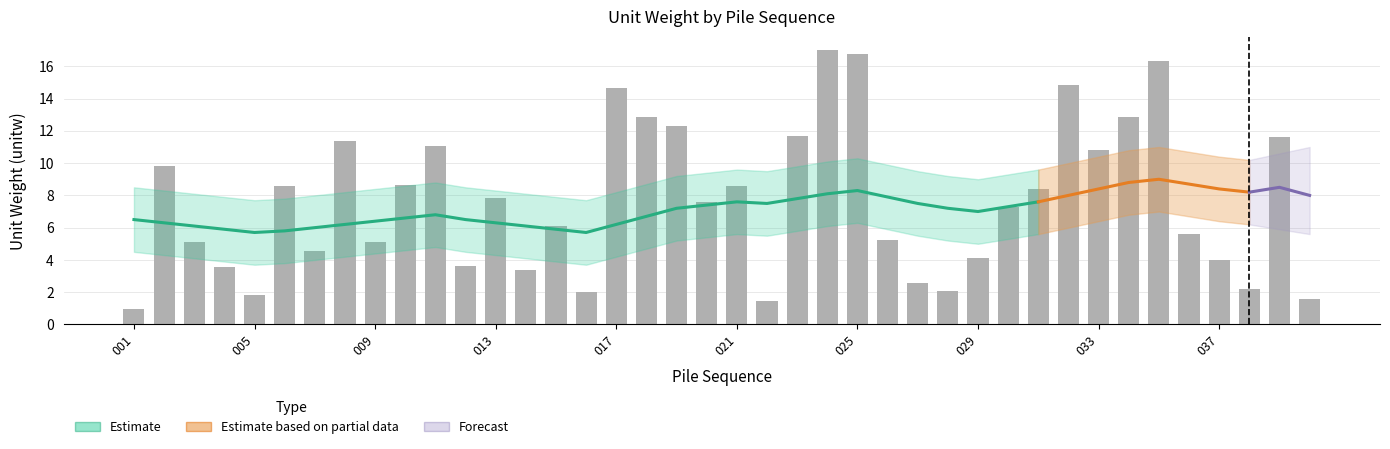

Reading right to left, list all the values displayed in this chart.

unitw: 040=1.6	039=11.6	038=2.2	037=4.0	036=5.6	035=16.3	034=12.8	033=10.8	032=14.8	031=8.4	030=7.3	029=4.1	028=2.1	027=2.6	026=5.2	025=16.8	024=17.0	023=11.7	022=1.5	021=8.6	020=7.6	019=12.3	018=12.8	017=14.7	016=2.0	015=6.1	014=3.4	013=7.8	012=3.6	011=11.0	010=8.6	009=5.1	008=11.4	007=4.5	006=8.6	005=1.8	004=3.5	003=5.1	002=9.8	001=1.0
smoothed: 040=8.0	039=8.5	038=8.2	037=8.4	036=8.7	035=9.0	034=8.8	033=8.4	032=8.0	031=7.6	030=7.3	029=7.0	028=7.2	027=7.5	026=7.9	025=8.3	024=8.1	023=7.8	022=7.5	021=7.6	020=7.4	019=7.2	018=6.7	017=6.2	016=5.7	015=5.9	014=6.1	013=6.3	012=6.5	011=6.8	010=6.6	009=6.4	008=6.2	007=6.0	006=5.8	005=5.7	004=5.9	003=6.1	002=6.3	001=6.5
smooth_lo: 040=6.0	039=6.5	038=6.2	037=6.4	036=6.7	035=7.0	034=6.8	033=6.4	032=6.0	031=5.6	030=5.3	029=5.0	028=5.2	027=5.5	026=5.9	025=6.3	024=6.1	023=5.8	022=5.5	021=5.6	020=5.4	019=5.2	018=4.7	017=4.2	016=3.7	015=3.9	014=4.1	013=4.3	012=4.5	011=4.8	010=4.6	009=4.4	008=4.2	007=4.0	006=3.8	005=3.7	004=3.9	003=4.1	002=4.3	001=4.5
smooth_hi: 040=10.0	039=10.5	038=10.2	037=10.4	036=10.7	035=11.0	034=10.8	033=10.4	032=10.0	031=9.6	030=9.3	029=9.0	028=9.2	027=9.5	026=9.9	025=10.3	024=10.1	023=9.8	022=9.5	021=9.6	020=9.4	019=9.2	018=8.7	017=8.2	016=7.7	015=7.9	014=8.1	013=8.3	012=8.5	011=8.8	010=8.6	009=8.4	008=8.2	007=8.0	006=7.8	005=7.7	004=7.9	003=8.1	002=8.3	001=8.5